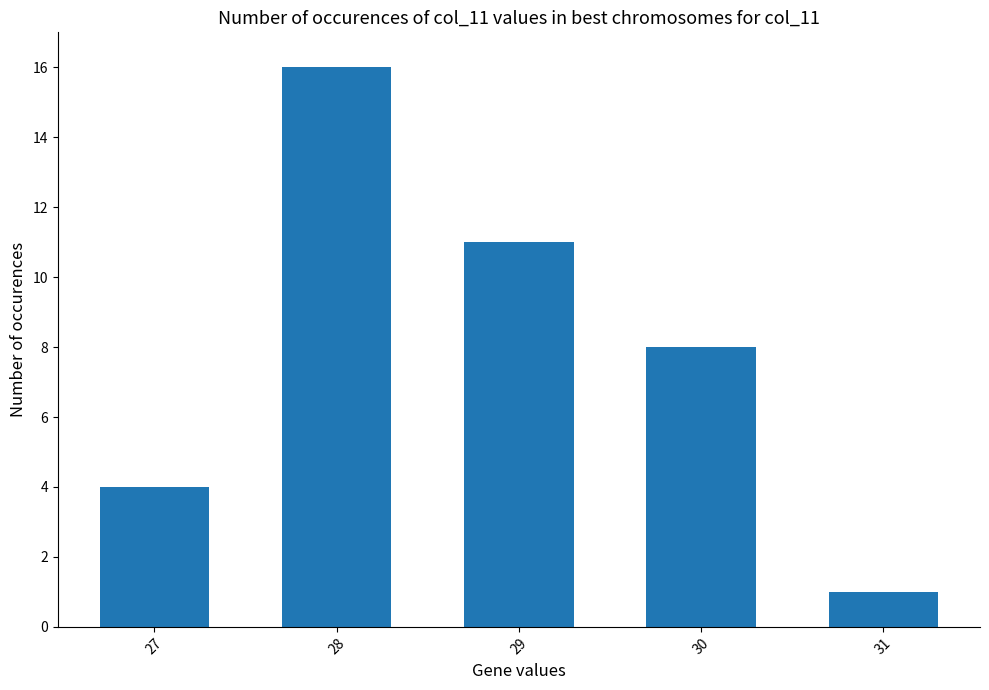

The chart shows a value of 4 at 30. True or false?

False